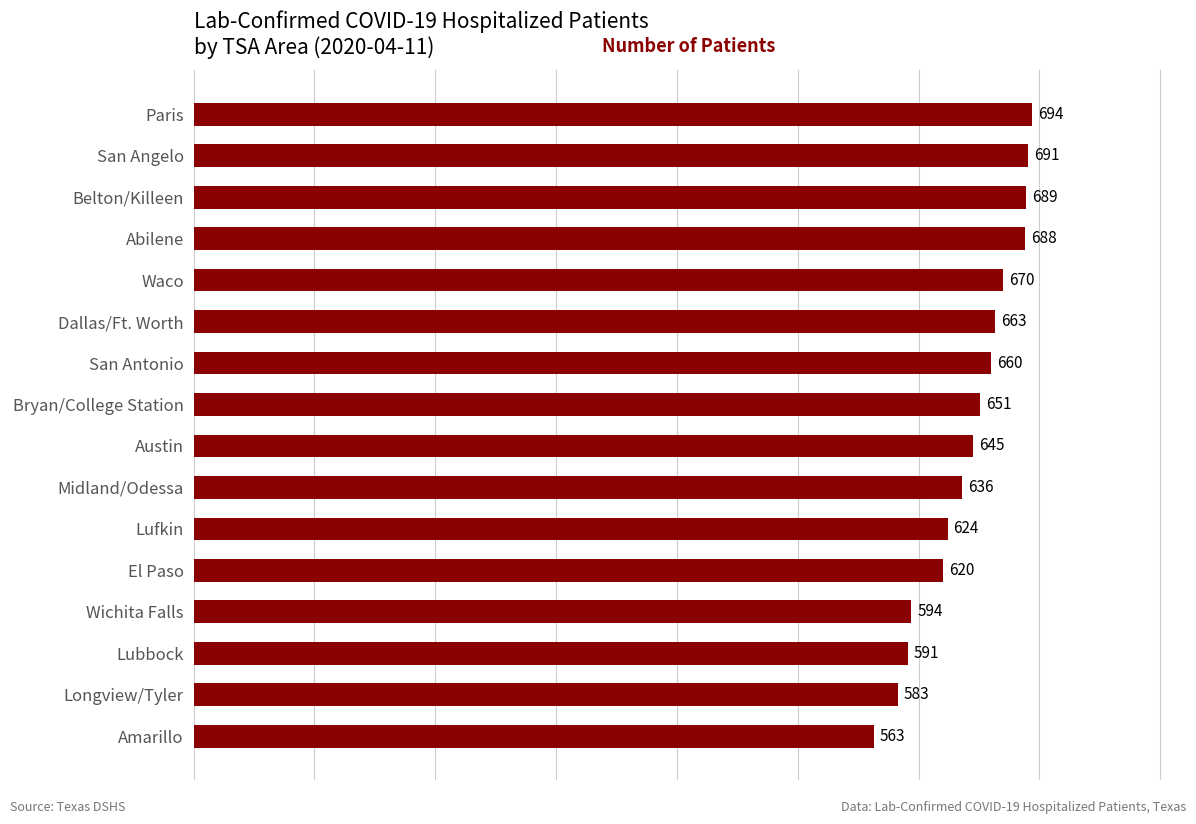

The value at Lubbock is 591. True or false?

True